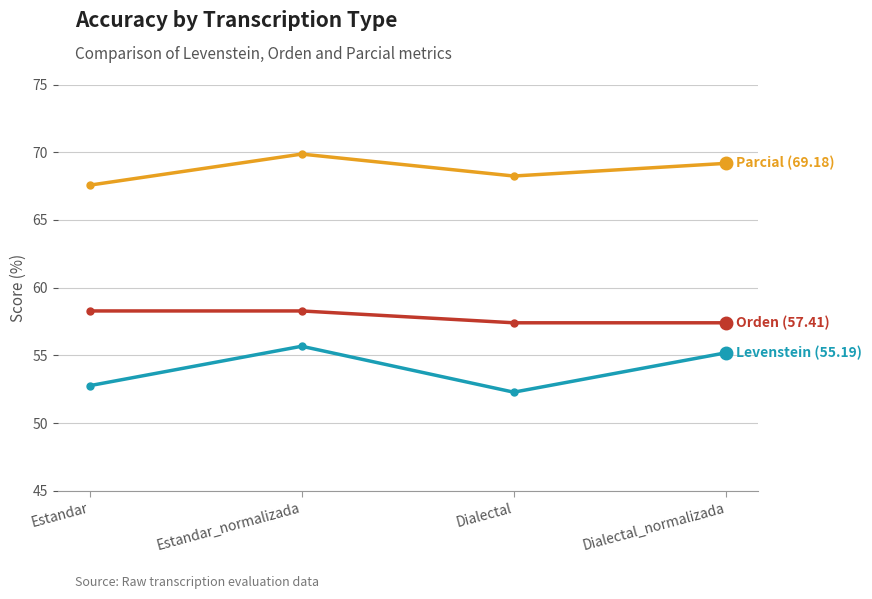

Reading right to left, what are all the values shown in this chart?

Levenstein: 55.2	52.3	55.7	52.8
Orden: 57.4	57.4	58.3	58.3
Parcial: 69.2	68.2	69.9	67.6